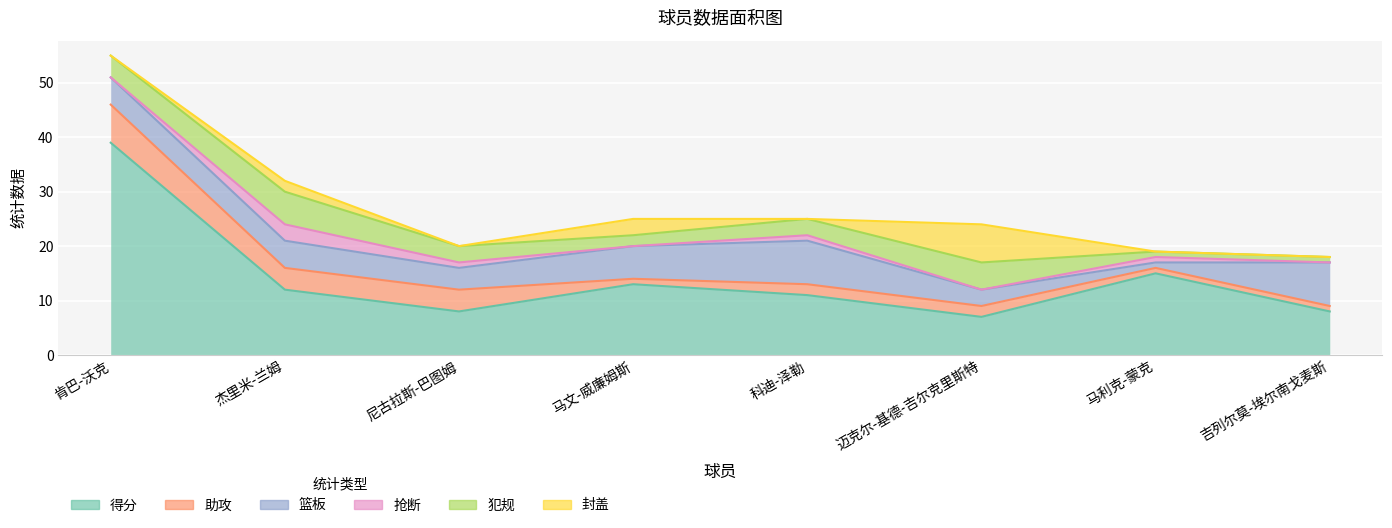

What is the difference between the maximum and second lowest values in the 犯规 series?

5